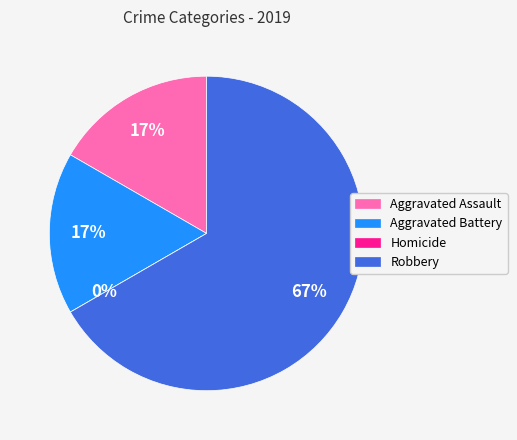

True or false: Robbery accounts for 67% of the total.

True